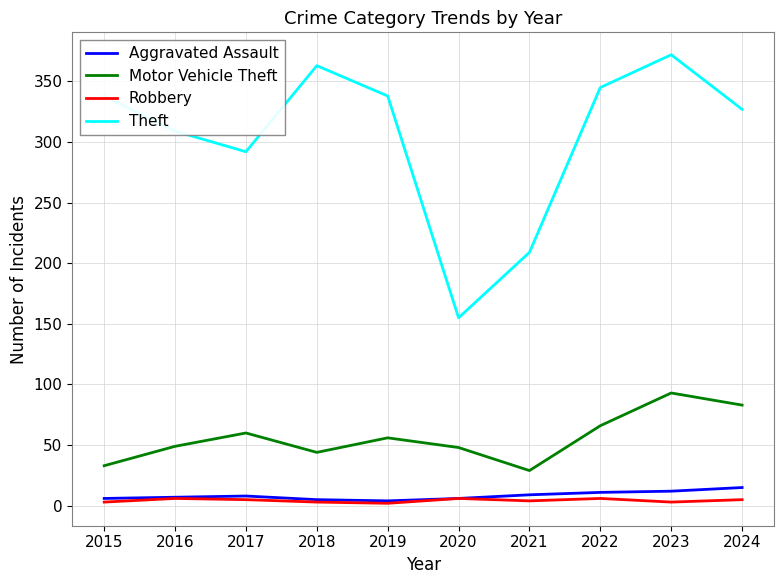

What is the difference between the maximum and minimum values in the Motor Vehicle Theft series?

64